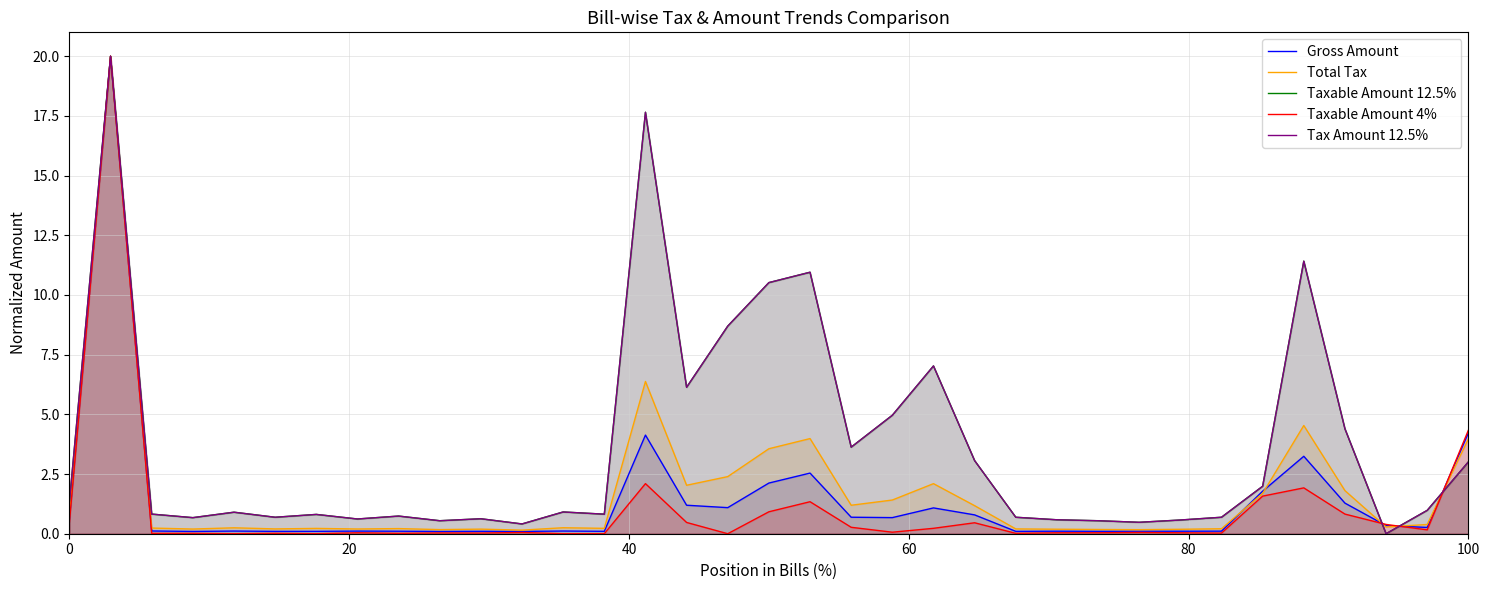

What is the value of the Taxable Amount 12.5% point at the 32nd from the left?

4.4